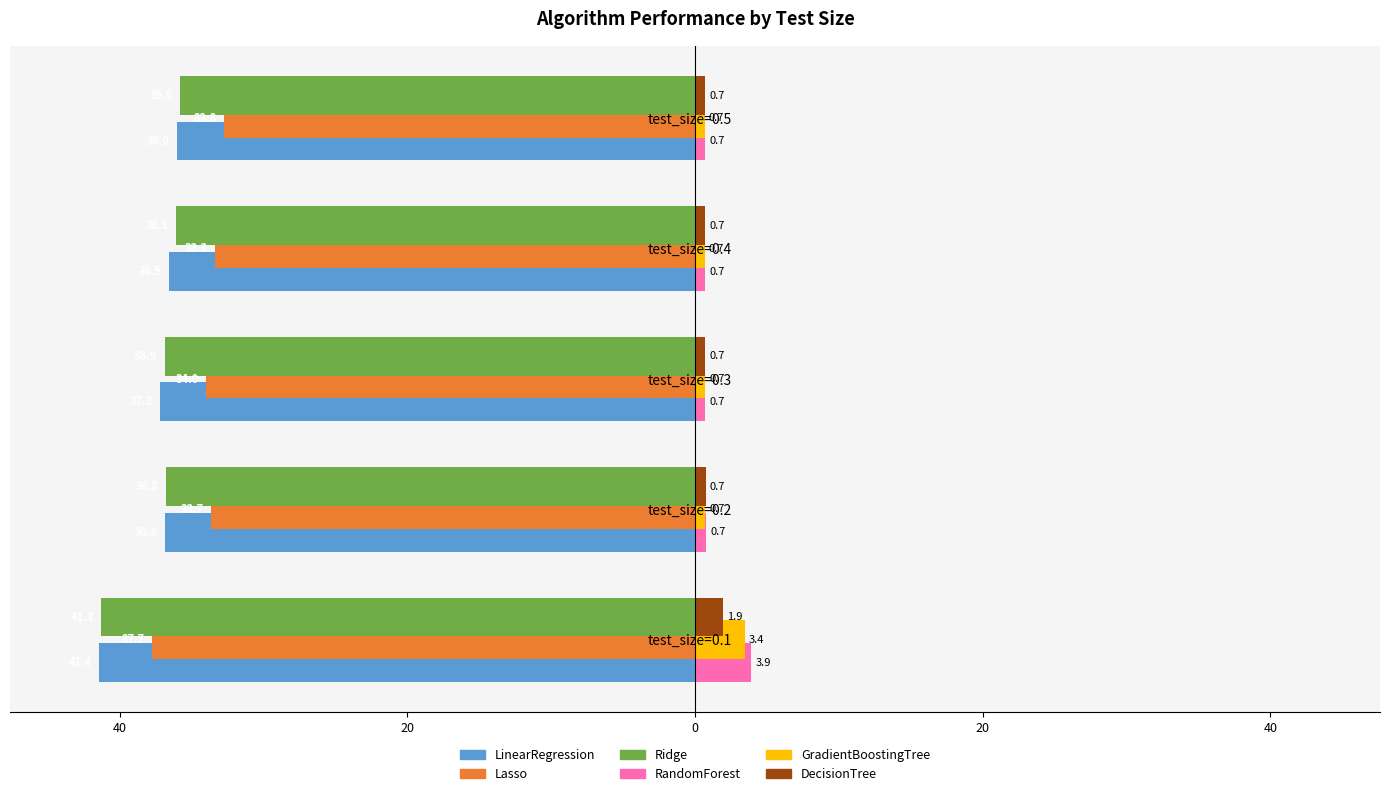

What is the difference between the second highest and second lowest values in the LinearRegression series?

0.6